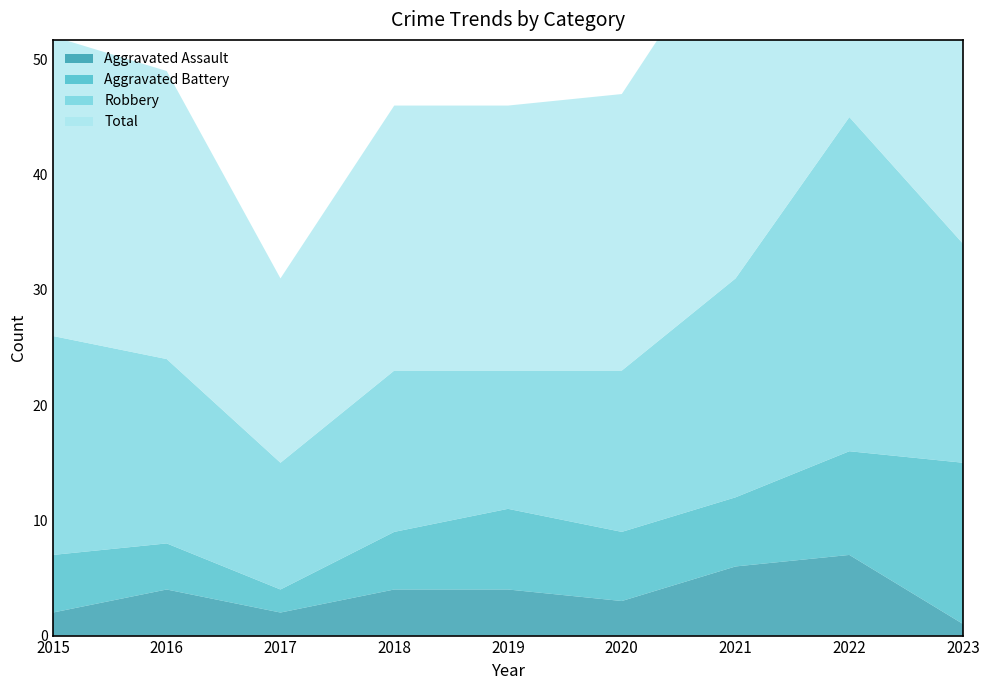

Reading left to right, transcribe all the data shown in this chart.

Aggravated Assault: 2015=2	2016=4	2017=2	2018=4	2019=4	2020=3	2021=6	2022=7	2023=1
Aggravated Battery: 2015=5	2016=4	2017=2	2018=5	2019=7	2020=6	2021=6	2022=9	2023=14
Robbery: 2015=19	2016=16	2017=11	2018=14	2019=12	2020=14	2021=19	2022=29	2023=19
Total: 2015=26	2016=25	2017=16	2018=23	2019=23	2020=24	2021=31	2022=47	2023=35